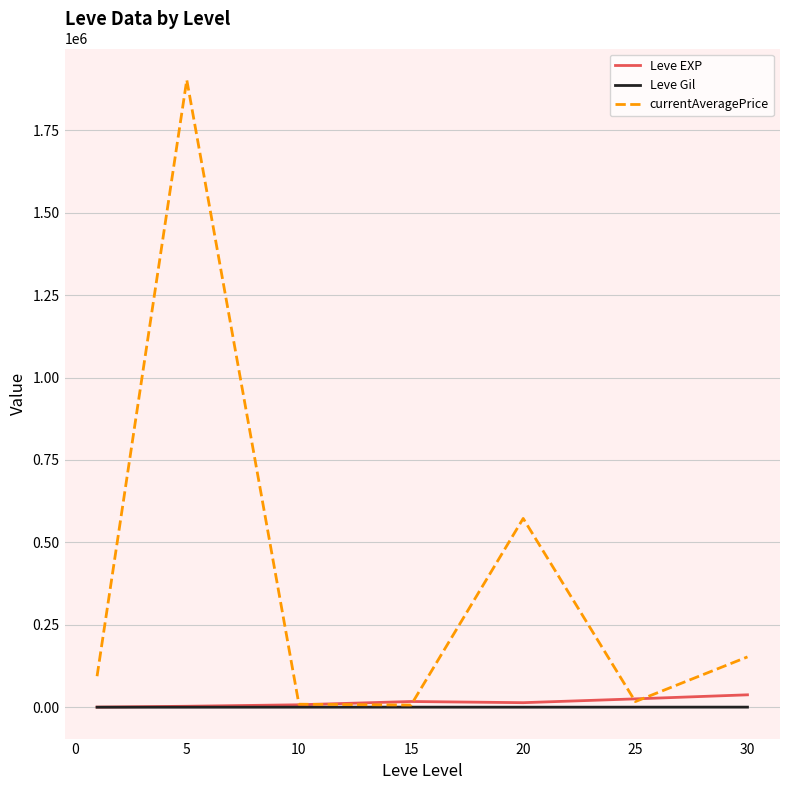

Which series has the largest total across all categories?

currentAveragePrice